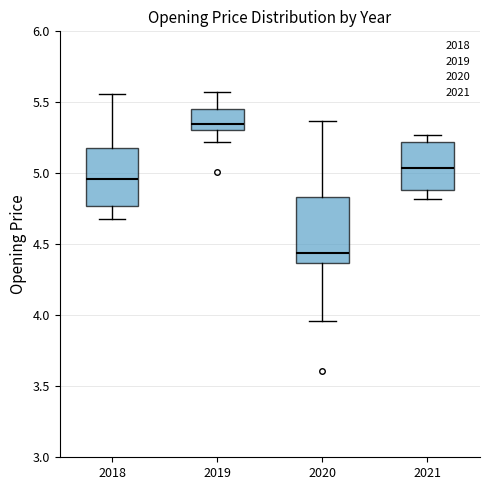

Comparing the boxes themselves (not the whiskers), which one is the tallest?

2020